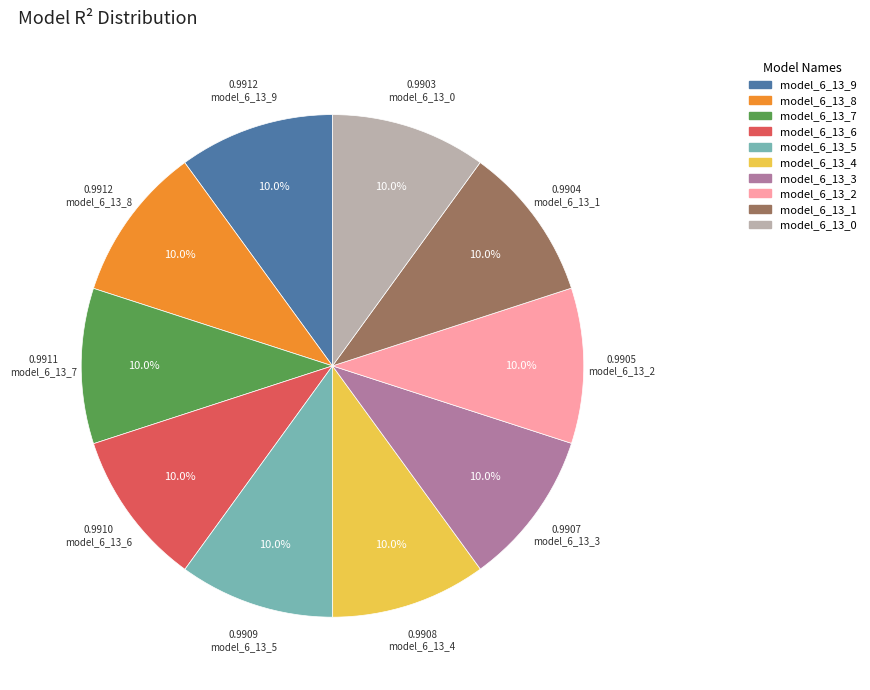

How many segments does this pie chart have?

10